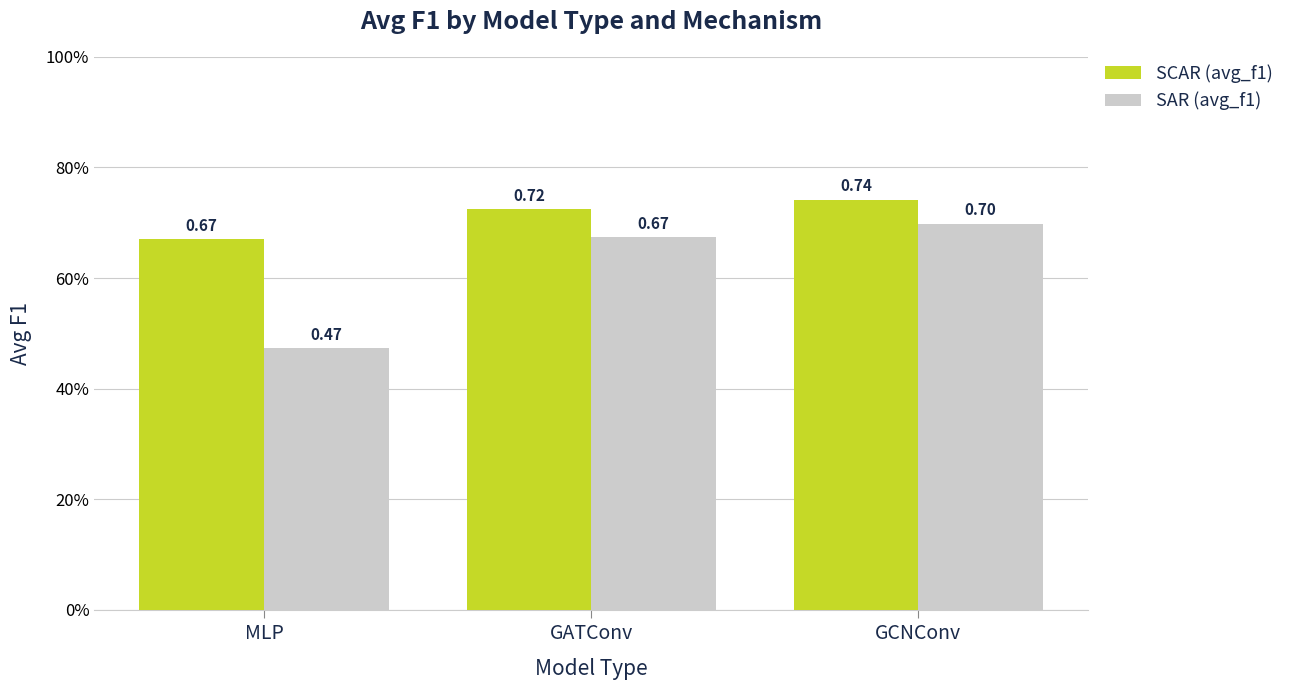

Which series has the largest total across all categories?

SCAR (avg_f1)